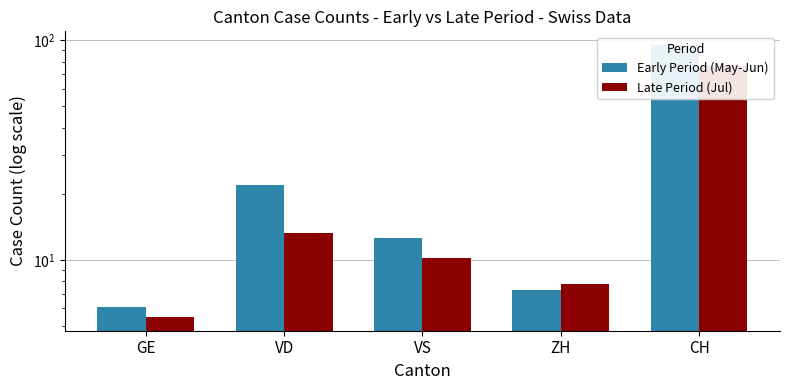

Where does the Late Period (Jul) series first go above 10?

VD